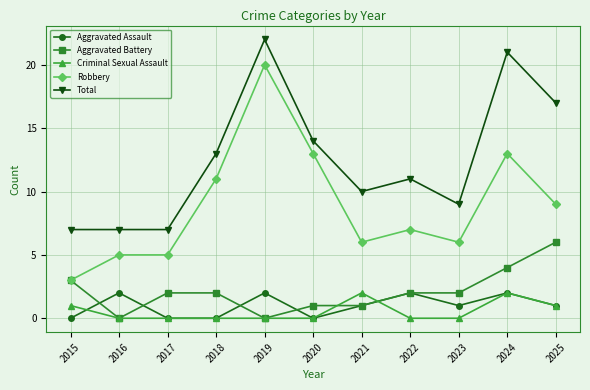

In Aggravated Assault, how many points are higher than both neighbors (excluding endpoints)?

4